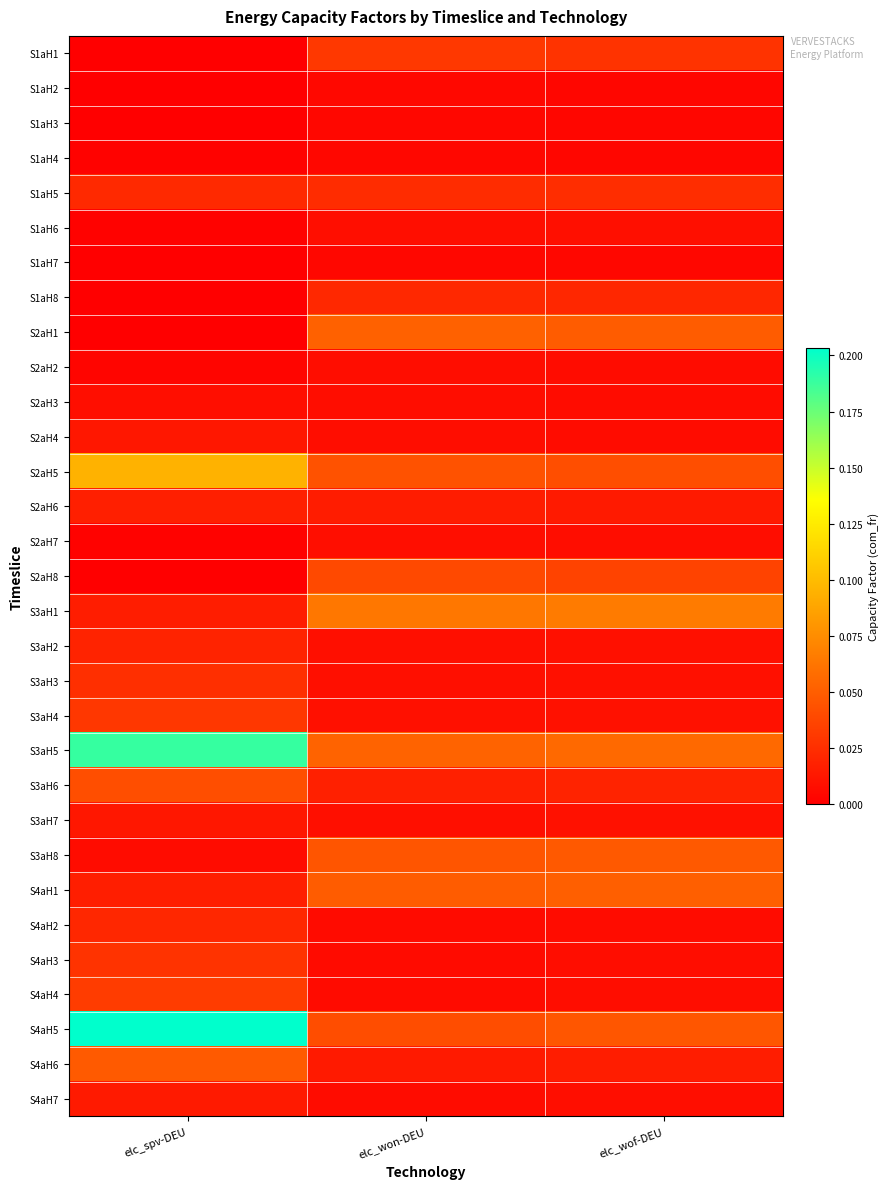

What is the total value across all series at elc_spv-DEU?

0.9